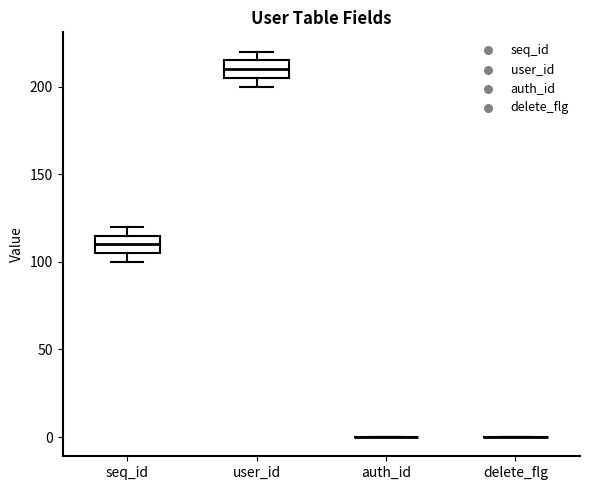

Reading left to right, transcribe this box plot: for each box, give where its median line is, the range the box spans, and where its two whiskers end, as read against the y-axis. The values are not printed on the chart, so give them approximately, as read against the axis.

seq_id: median 110, box 105 to 115, whiskers 100 to 120
user_id: median 210, box 205 to 215, whiskers 200 to 220
auth_id: box collapsed to a line at 0, whiskers 0 to 0
delete_flg: box collapsed to a line at 0, whiskers 0 to 0